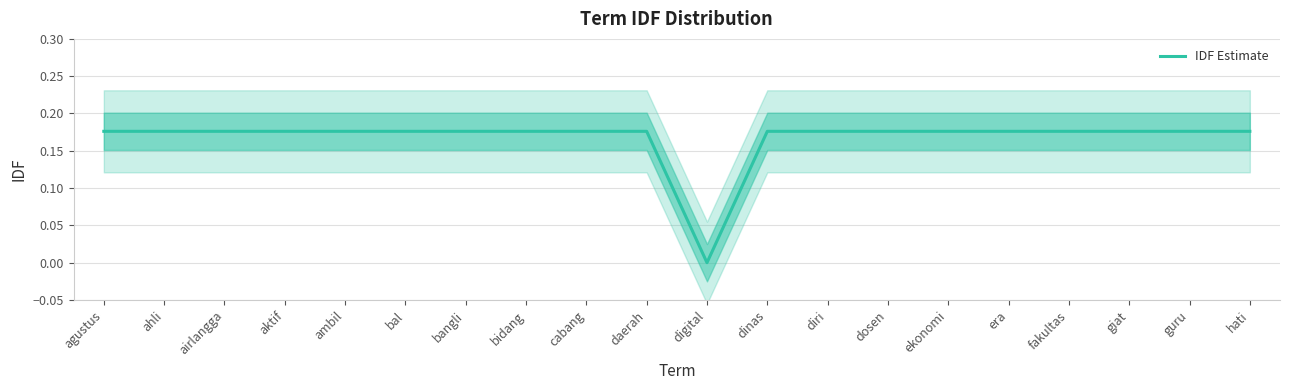

The value at bal is 0.3. True or false?

False